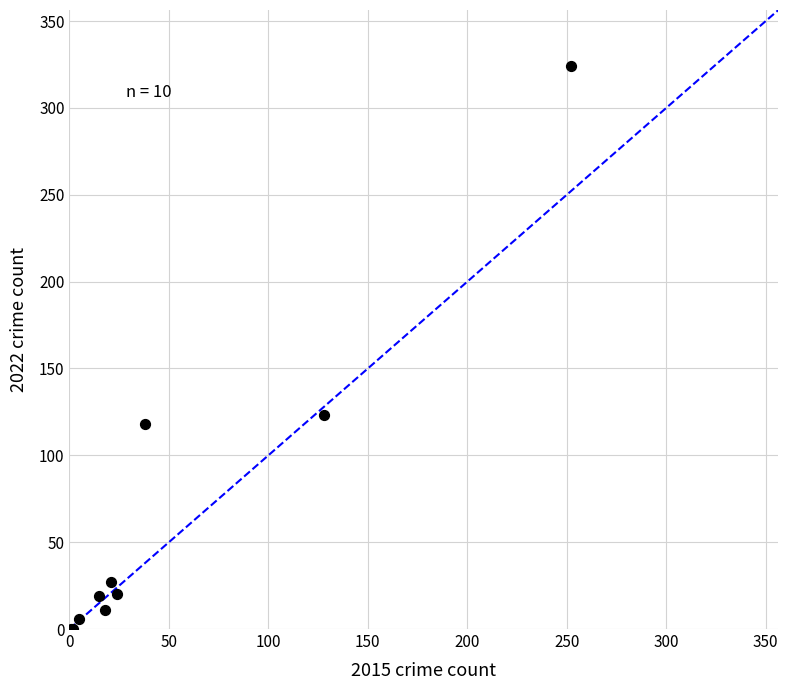

What Y value in the scatter plot is closest to 162?

123